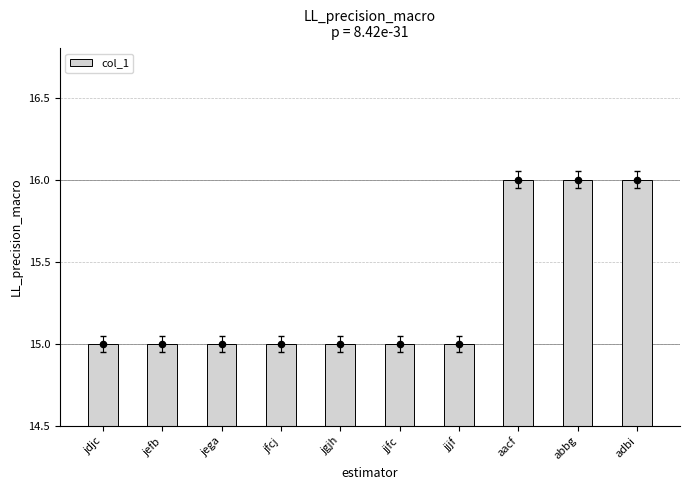

Approximately how many times larger is the value at jfcj compared to jefb?

1.0